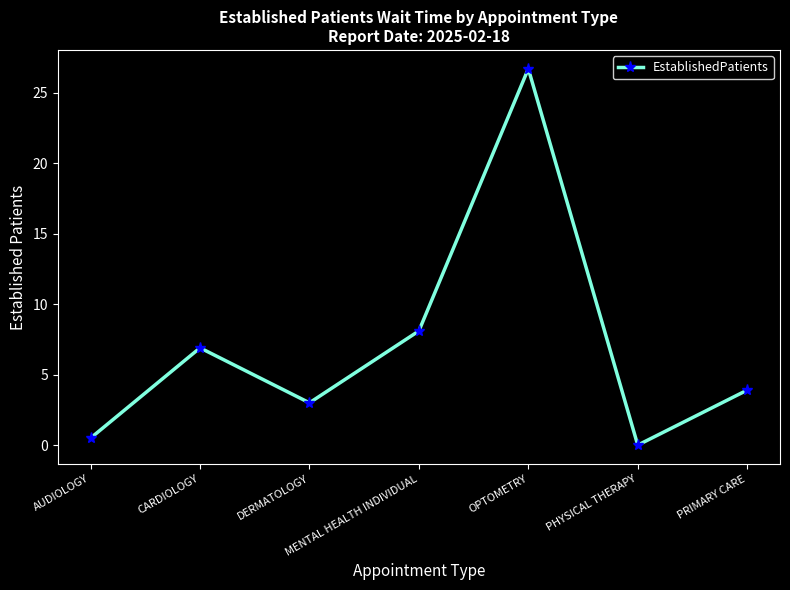

Is it true that the value at PRIMARY CARE is 3.9?

True